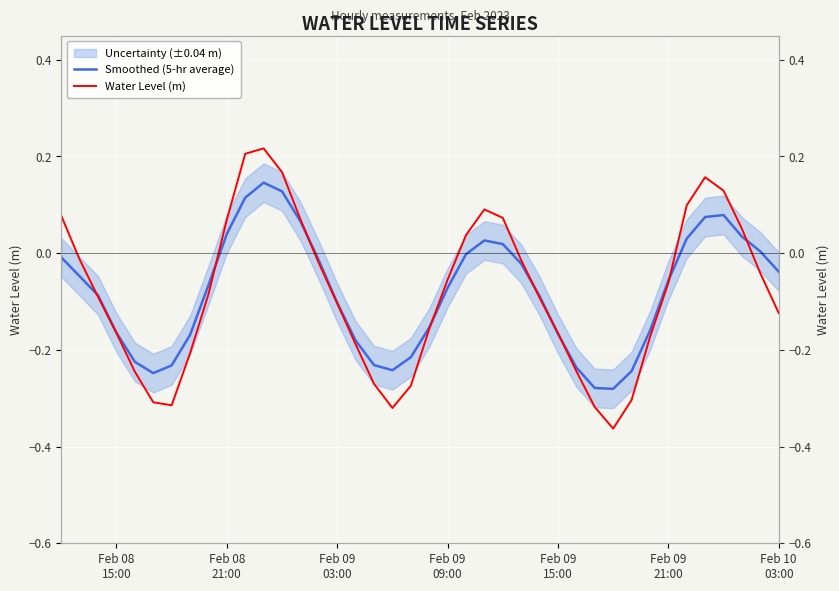

Where does the Water Level (m) series first go above 0?

Feb 08
15:00